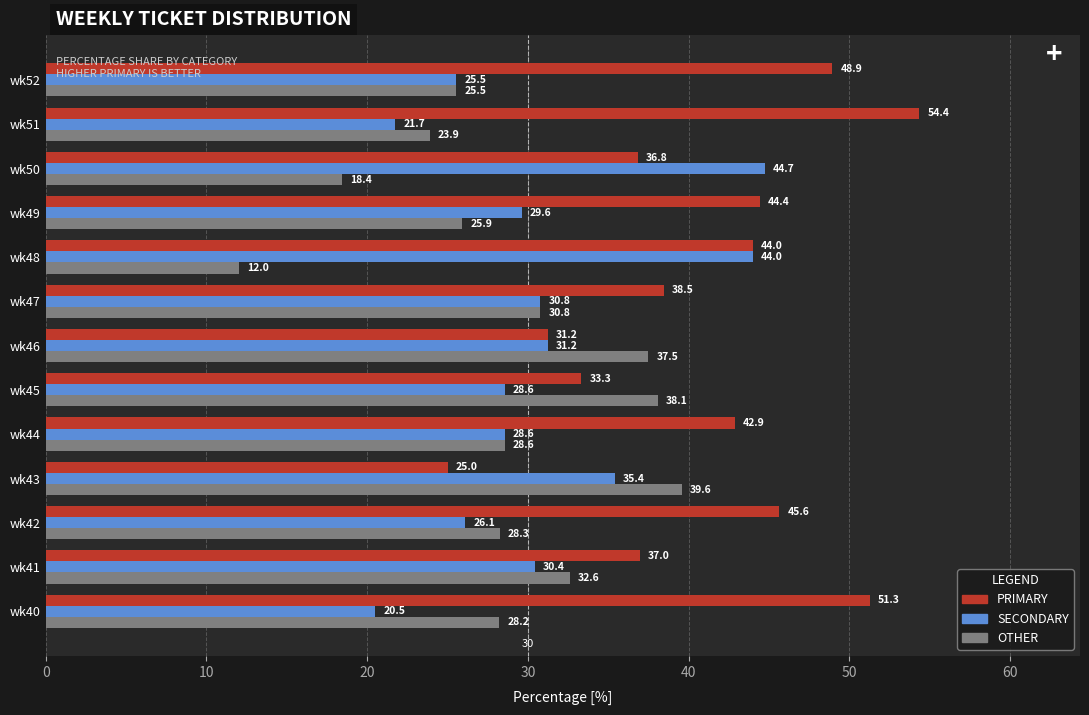

Which series has the widest spread of values?

PRIMARY